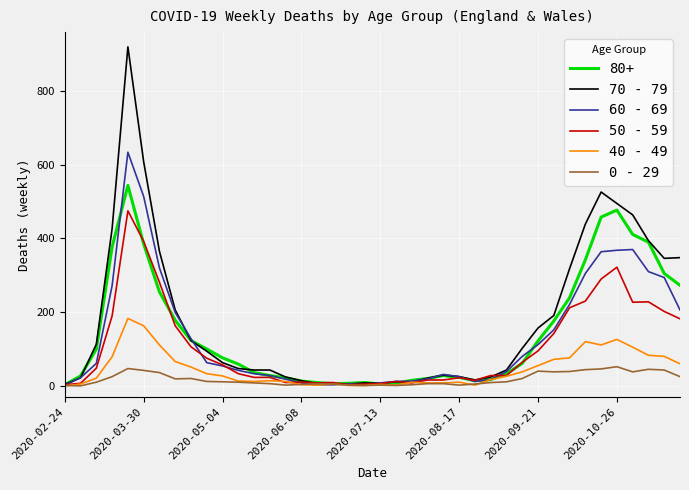

What is the greatest value displayed?

920